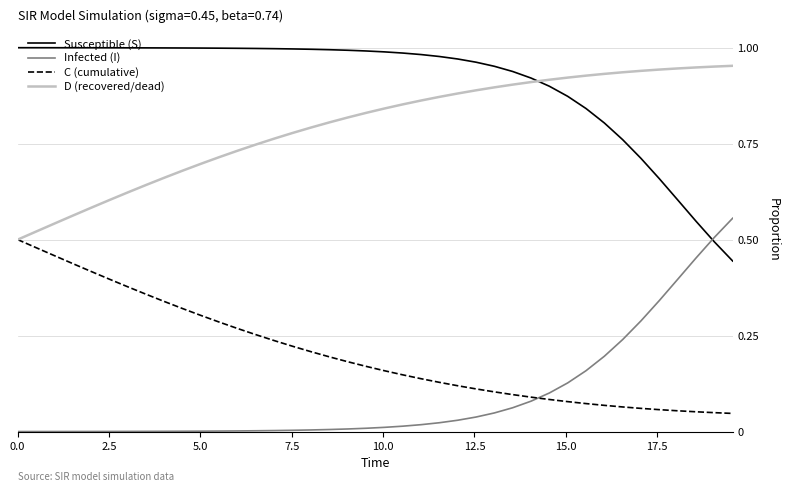

True or false: Susceptible (S) and Infected (I) cross at least once.

True